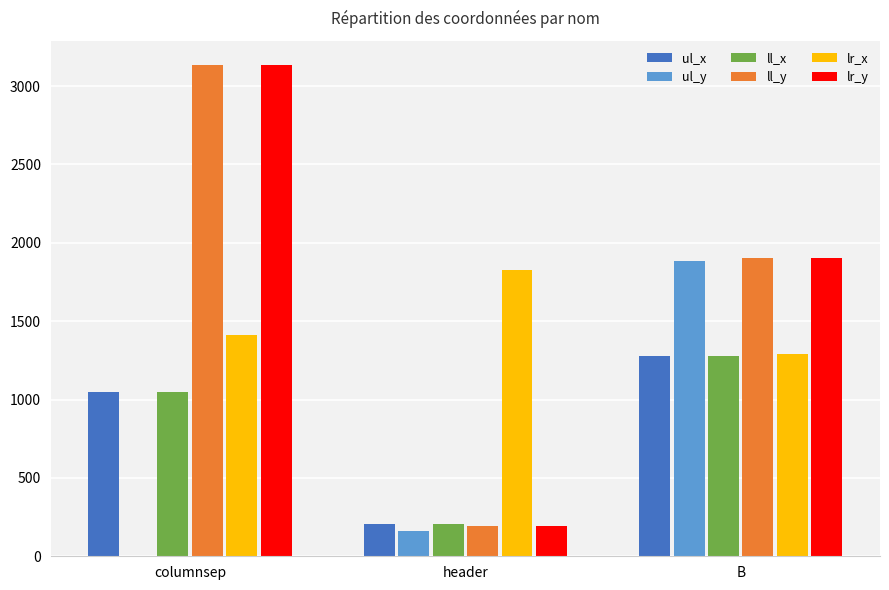

How many values in ul_y are above zero?

2